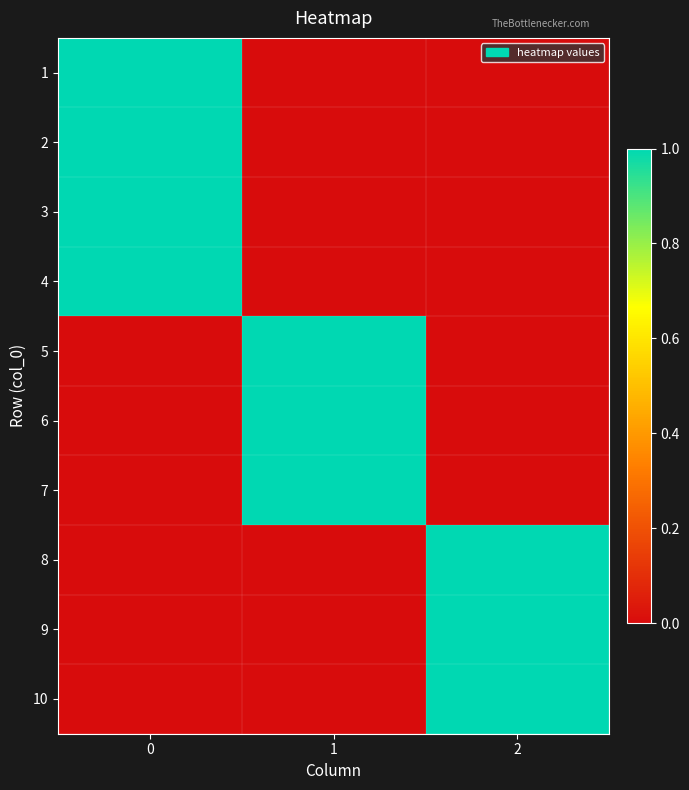

At 0, list the series in order from smallest to largest.

5, 6, 7, 8, 9, 10, 1, 2, 3, 4